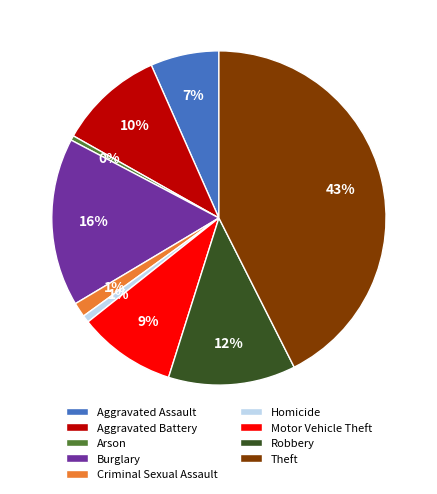

To the nearest percent, what is the average slice percentage?

11%